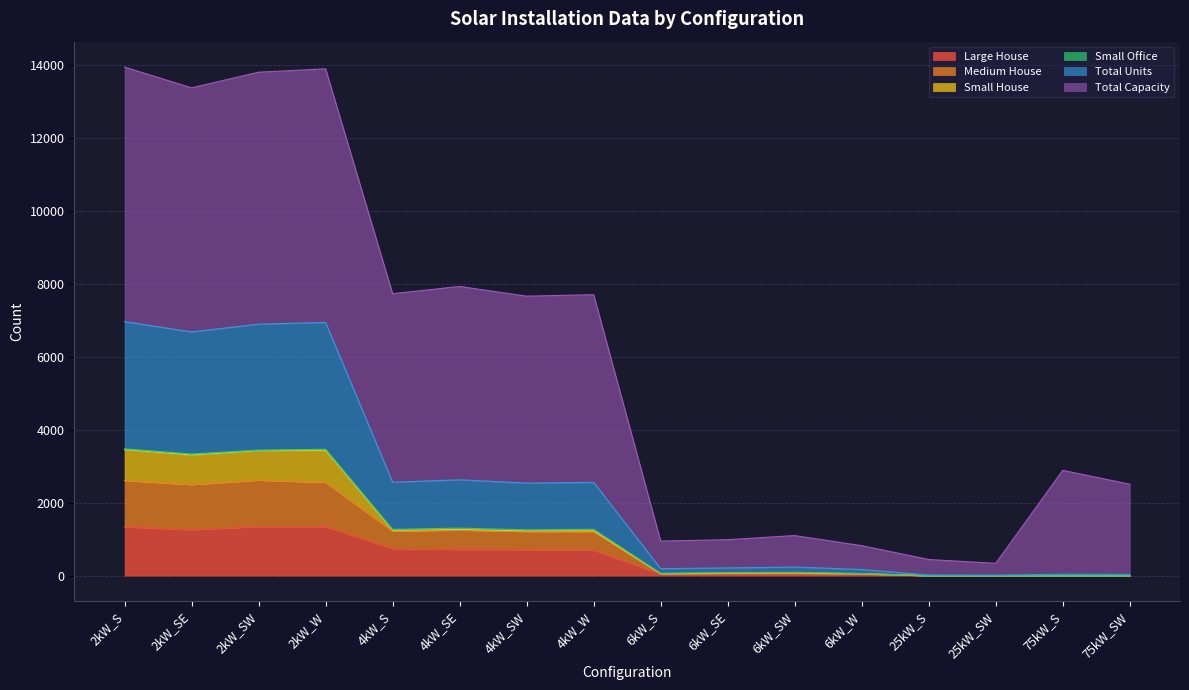

True or false: Large House has more than 1 points higher than both neighbors.

True